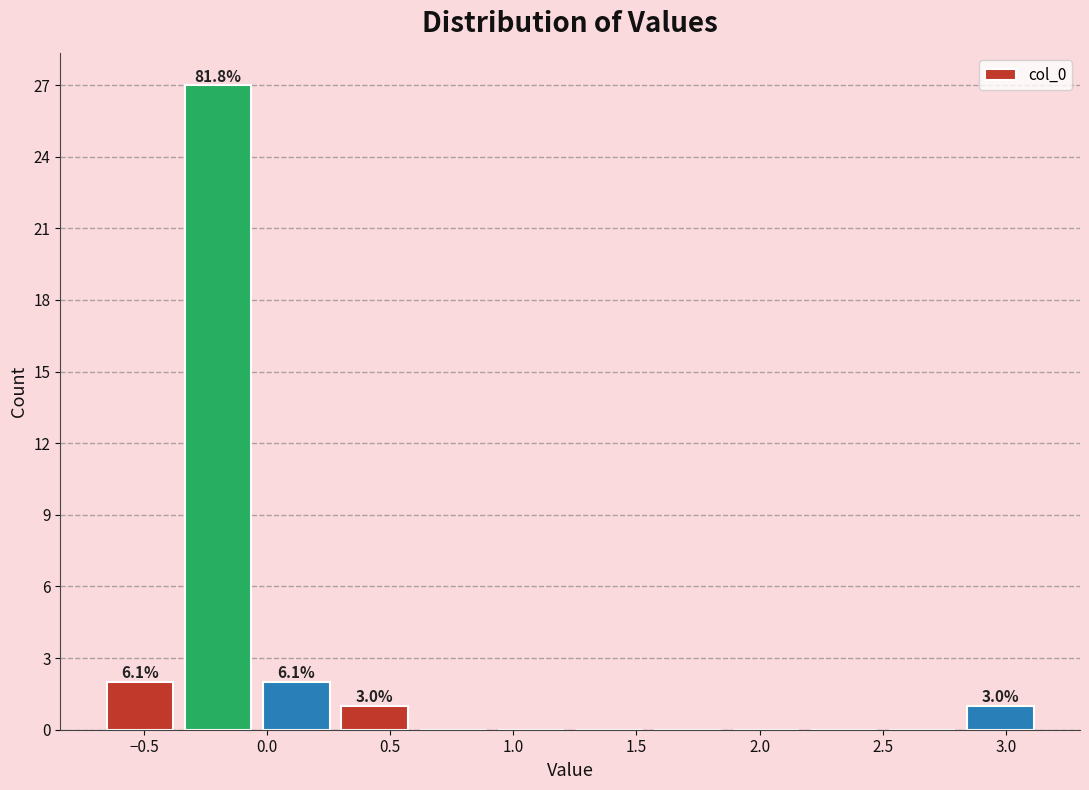

Which range on the x-axis has the tallest bar?

-0.35 to -0.05